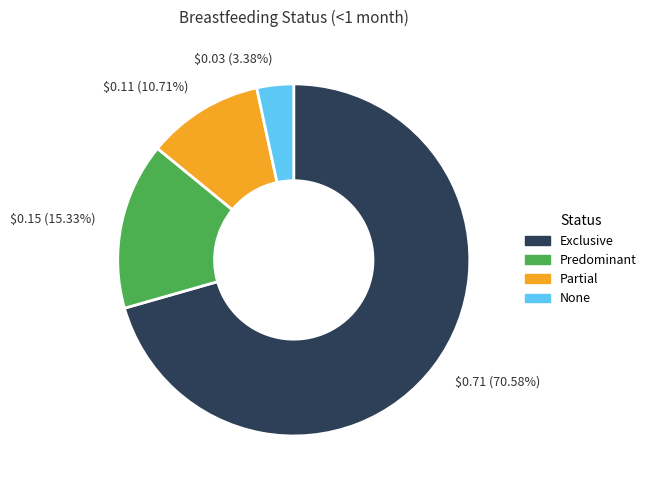

Which category accounts for the majority?

$0.71 (70.58%)